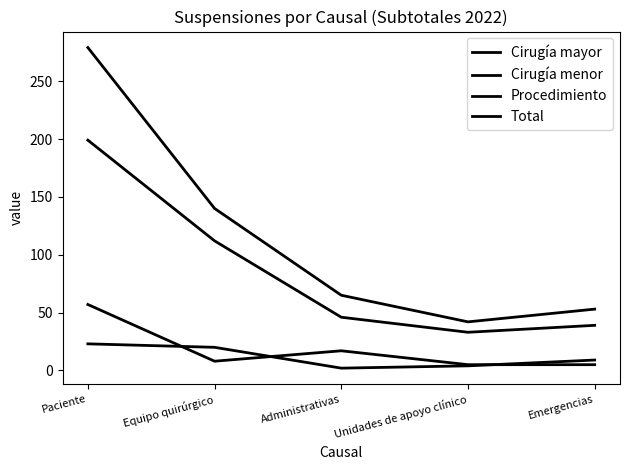

How many lines are shown in the chart?

4